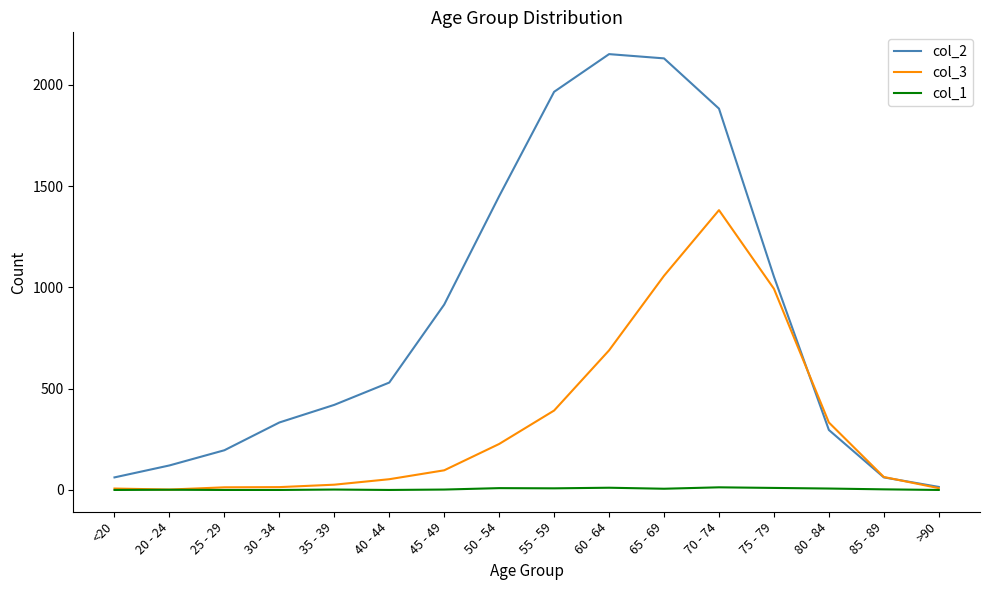

Read the col_2 value at 75 - 79, to the nearest 10.

1050